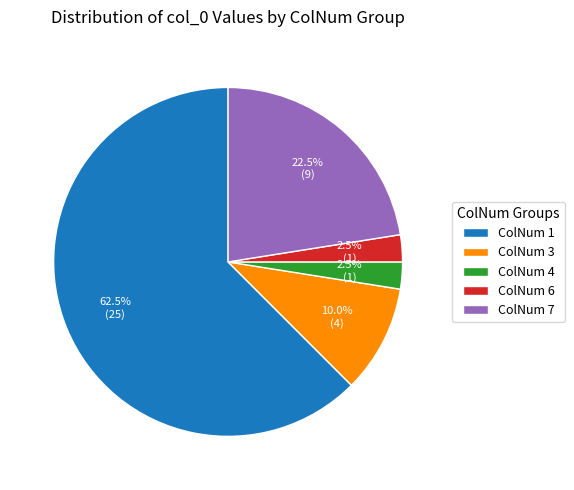

How many segments does this pie chart have?

5